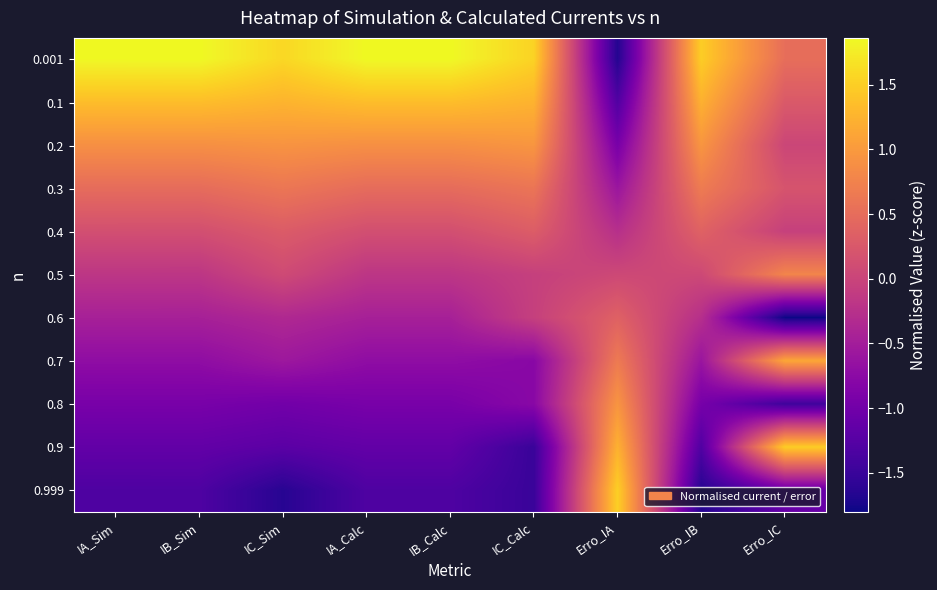

What is the greatest value displayed?

1.9